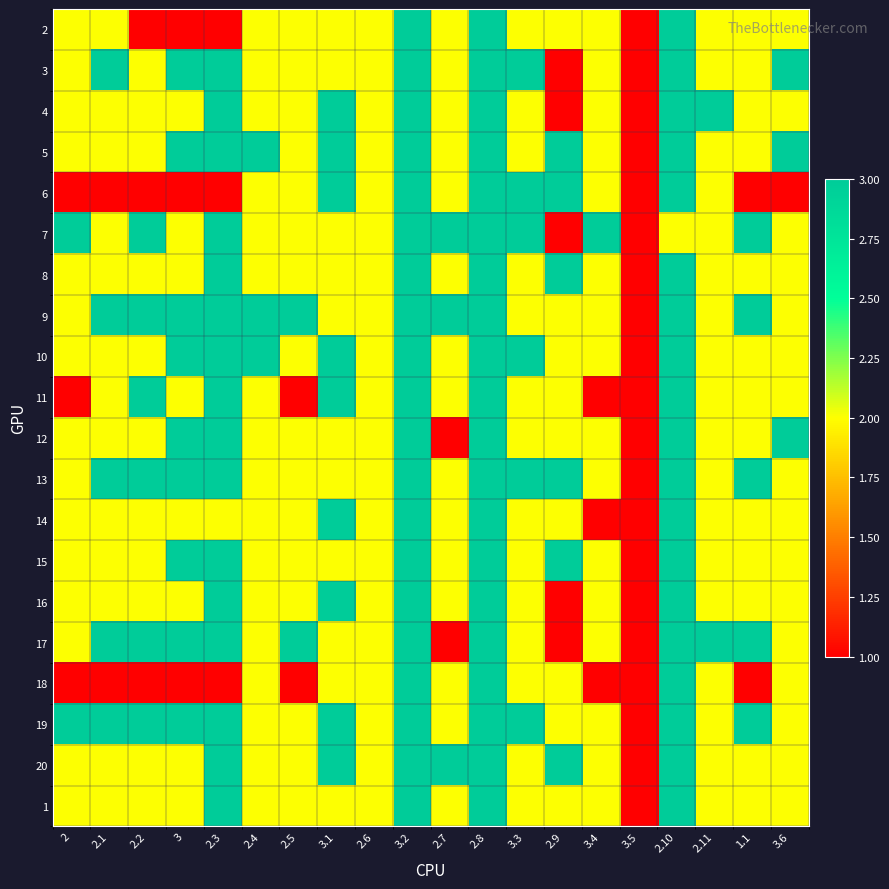

Between 2.1 and 2.10, which is larger?

2.10